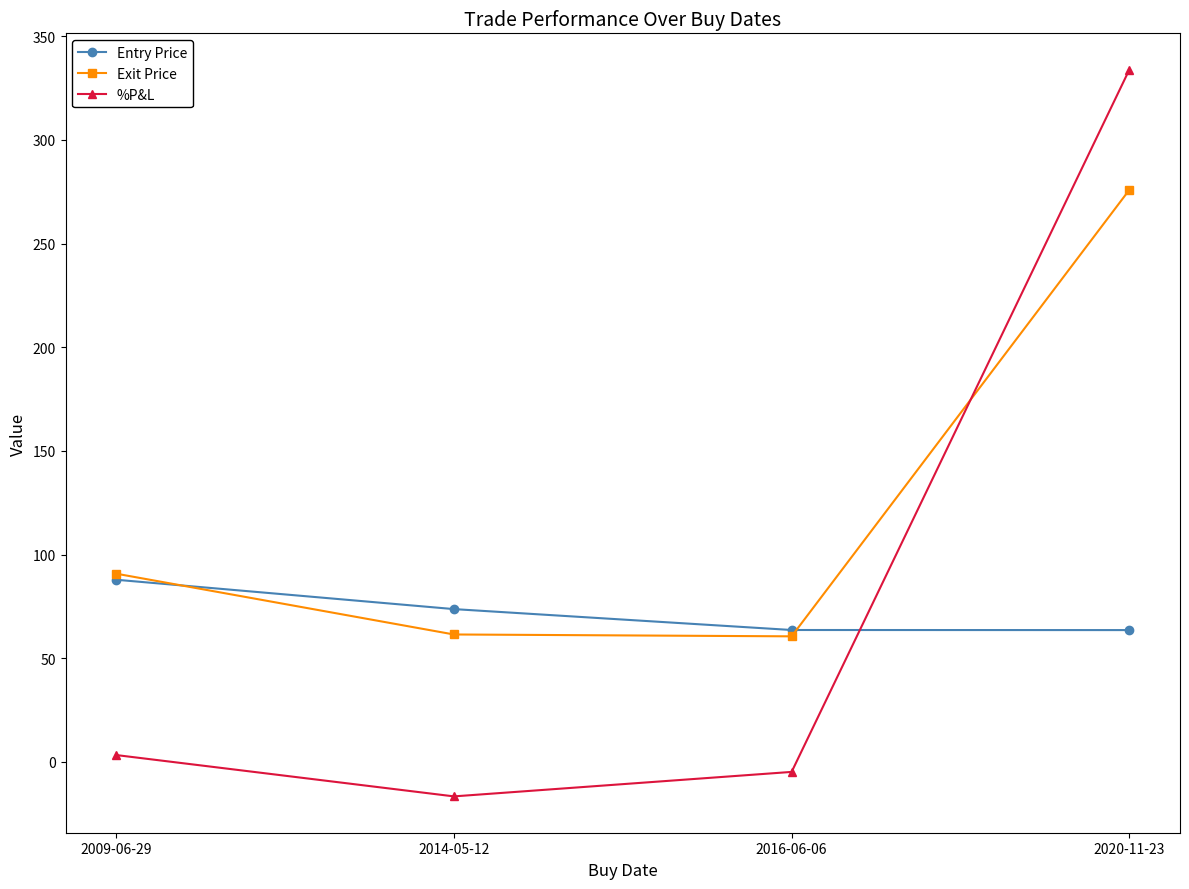

True or false: Exit Price has more than 1 points higher than both neighbors.

False